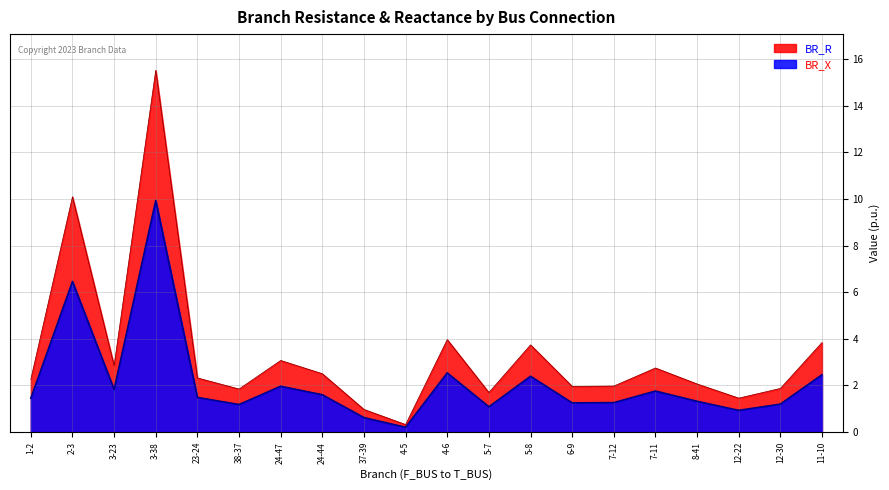

How many values in the BR_X series are below 1?

3